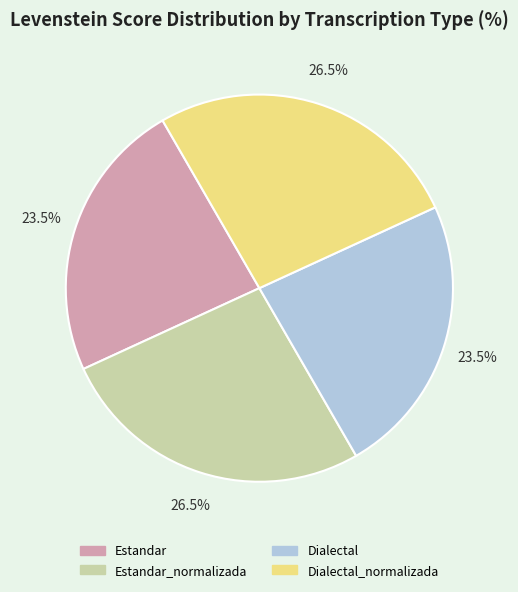

Is there any slice that represents more than half of the pie?

No